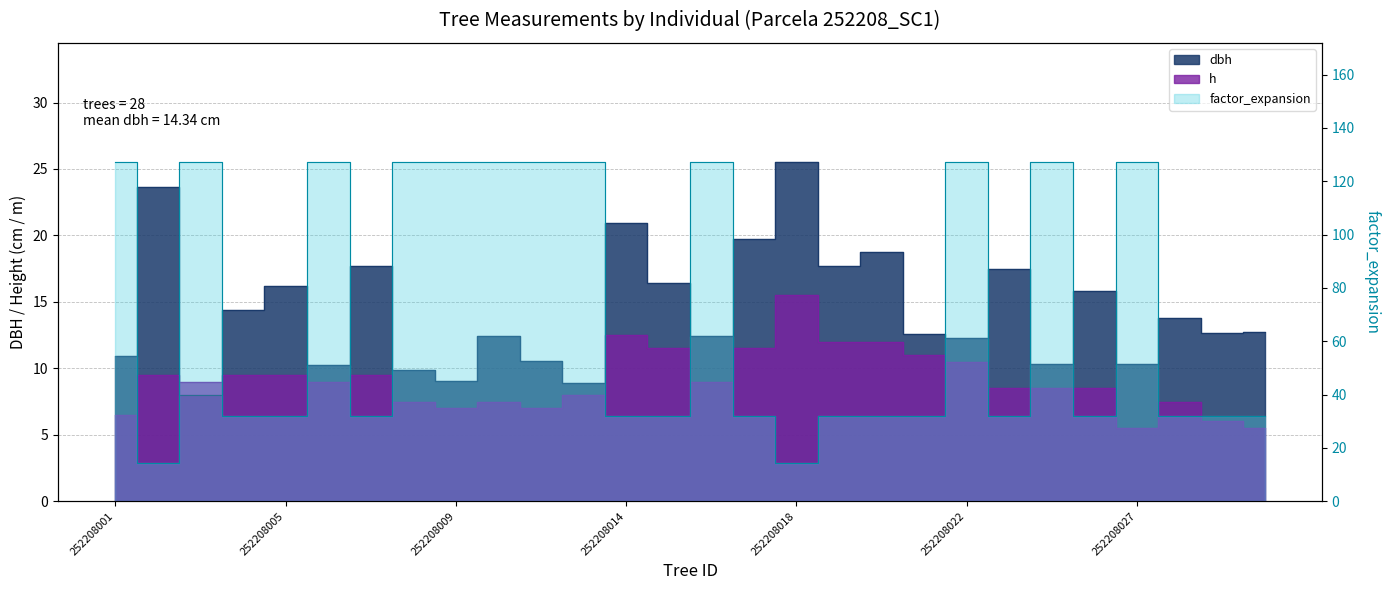

Which has a higher value, 252208014 or 252208013?

252208014